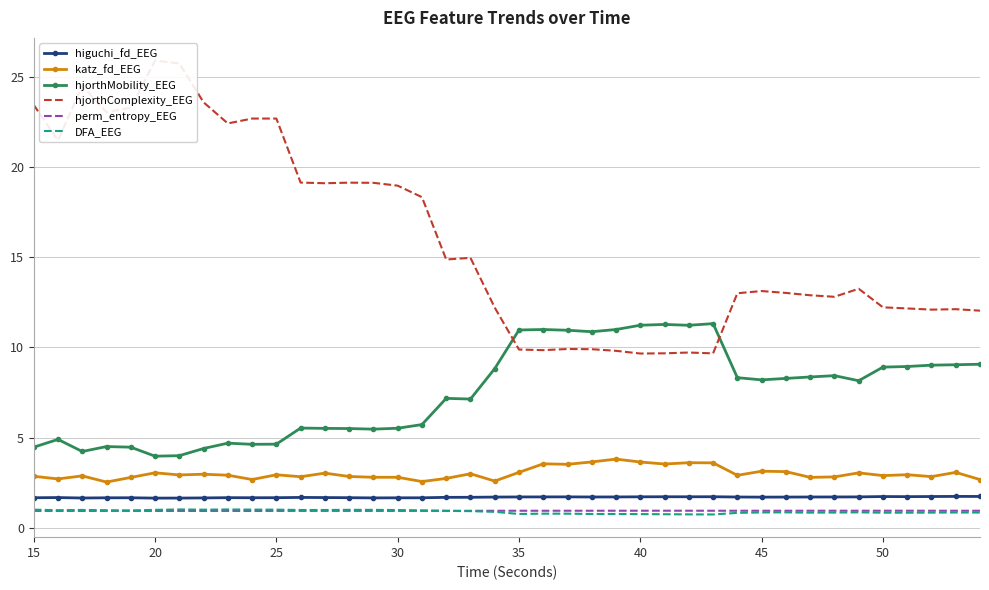

True or false: hjorthMobility_EEG and katz_fd_EEG cross at least once.

False